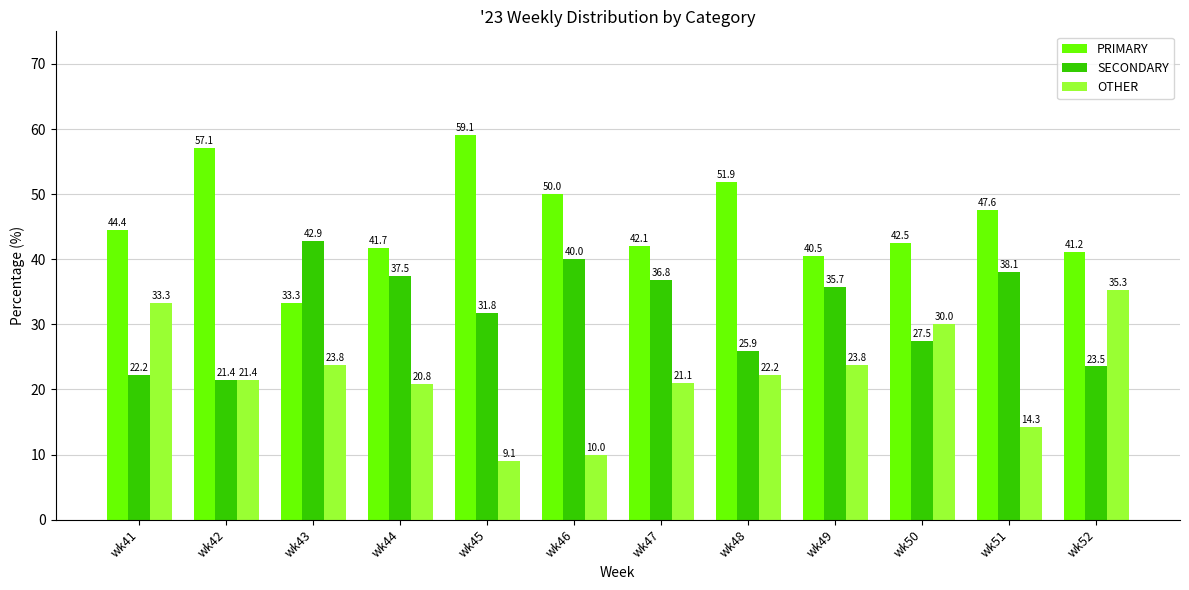

What is the sum of the OTHER values at wk44 and wk46?

30.8